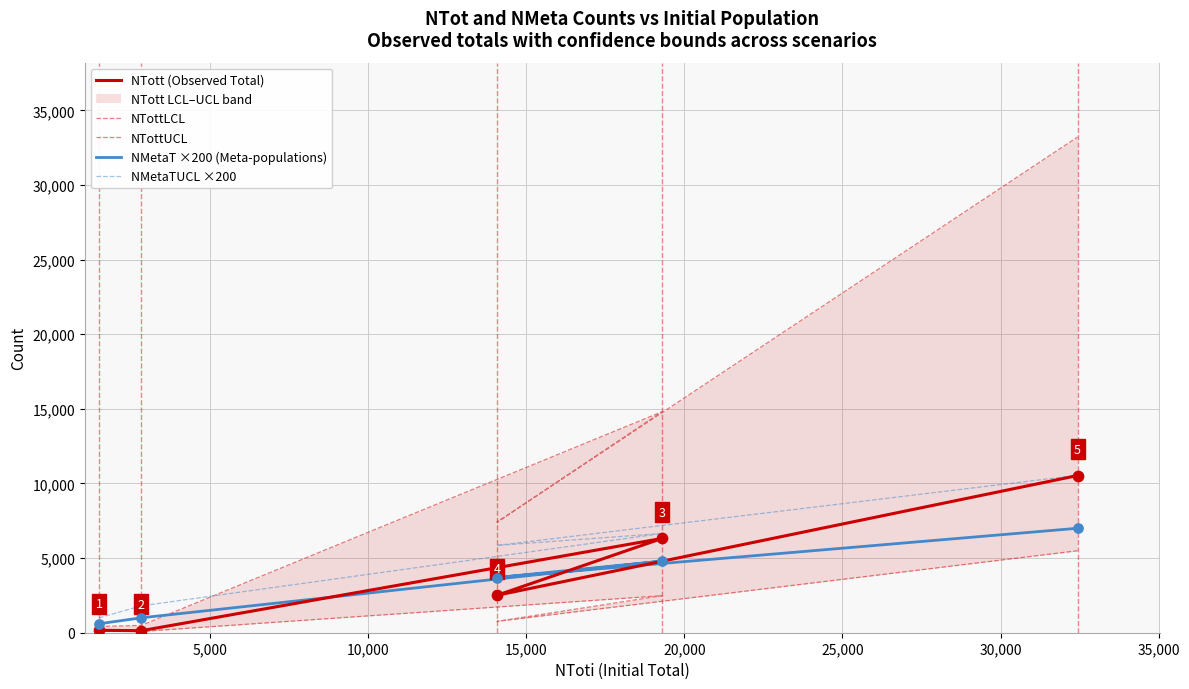

What are all the series names shown in the legend?

NTott (Observed Total), NTottLCL, NTottUCL, NMetaT ×200 (Meta-populations), NMetaTUCL ×200